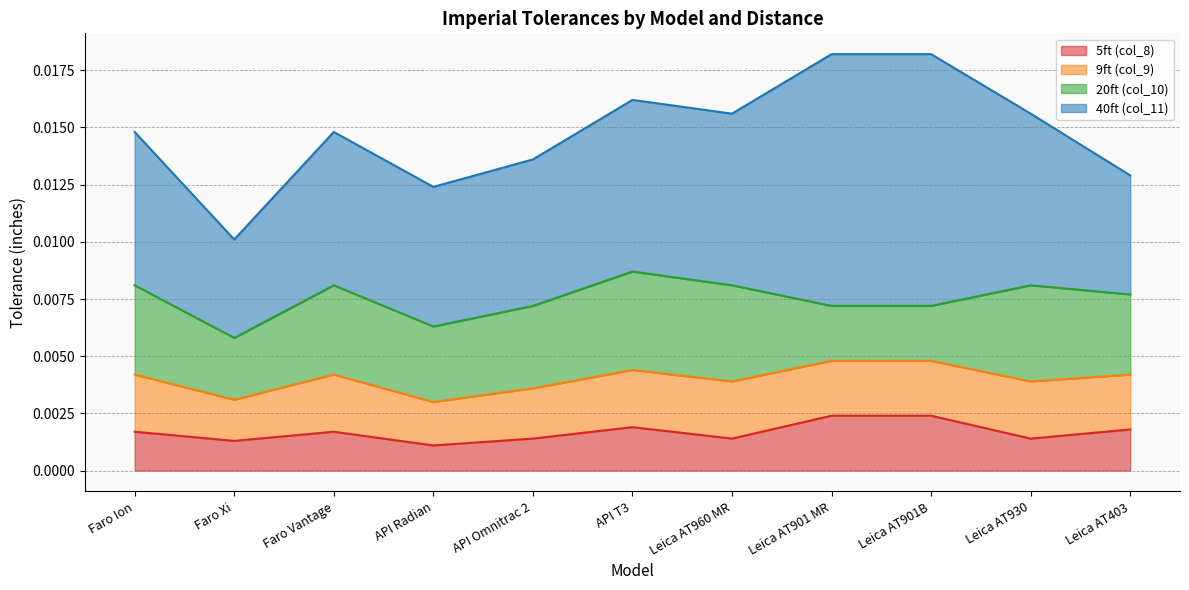

Where is the first local minimum for 9ft (col_9)?

Faro Xi